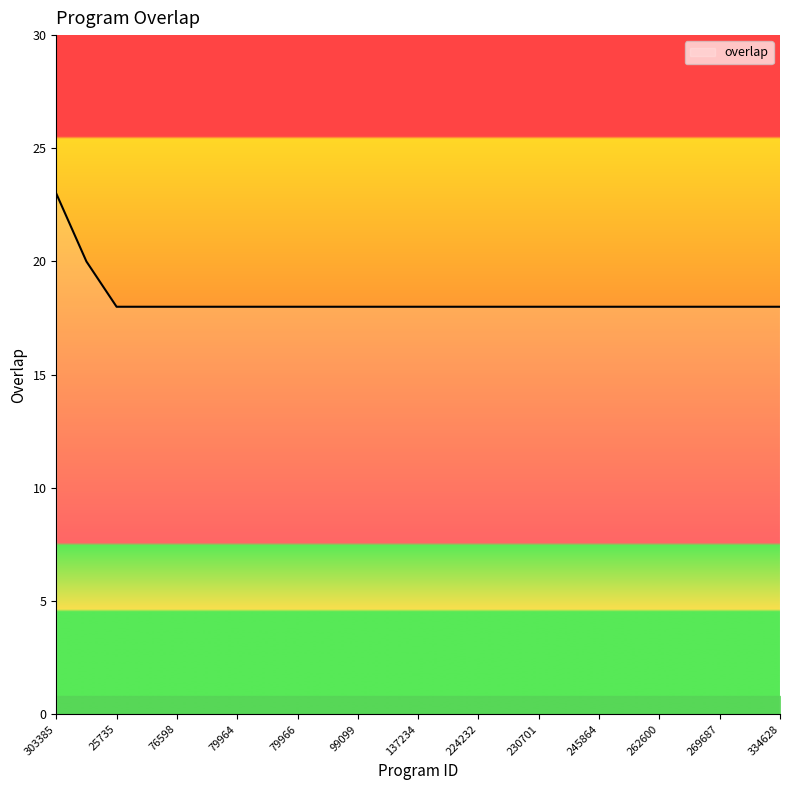

Reading left to right, what are all the values shown in this chart?

23	20	18	18	18	18	18	18	18	18	18	18	18	18	18	18	18	18	18	18	18	18	18	18	18